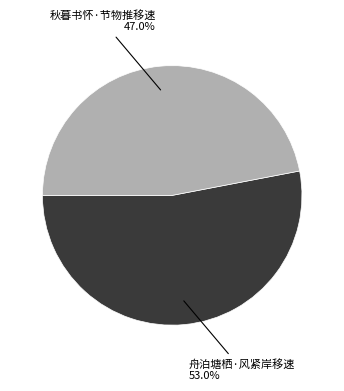

Does any single category account for the majority?

Yes